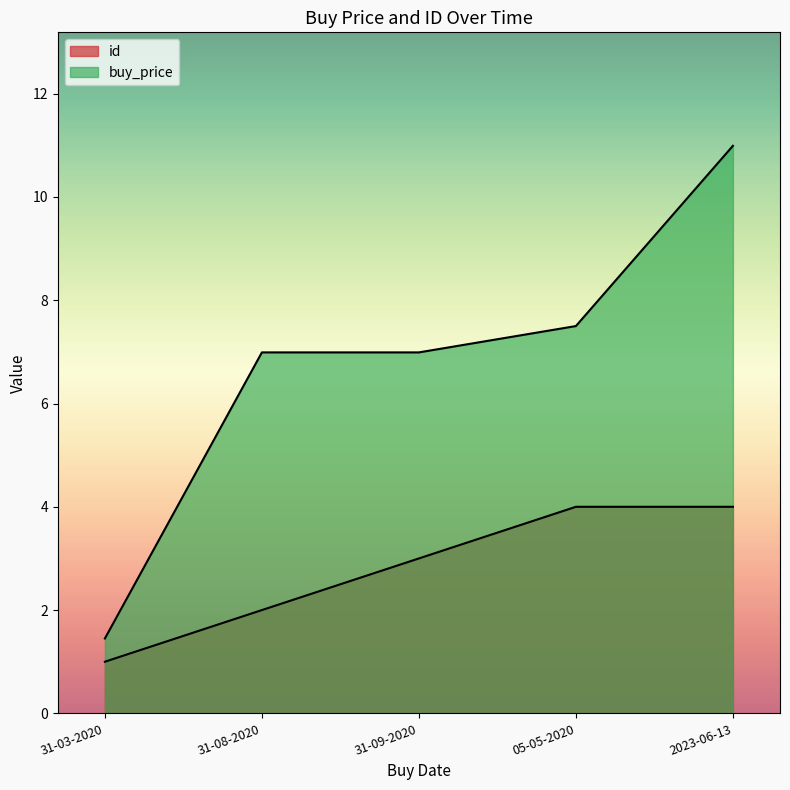

The buy_price series shows 1.9 at 31-03-2020. True or false?

False